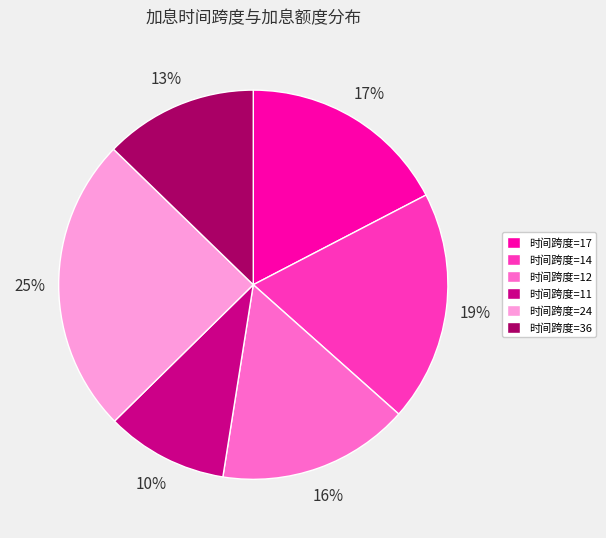

To the nearest percent, what is the difference between the 时间跨度=36 and 时间跨度=14 slice percentages?

6%